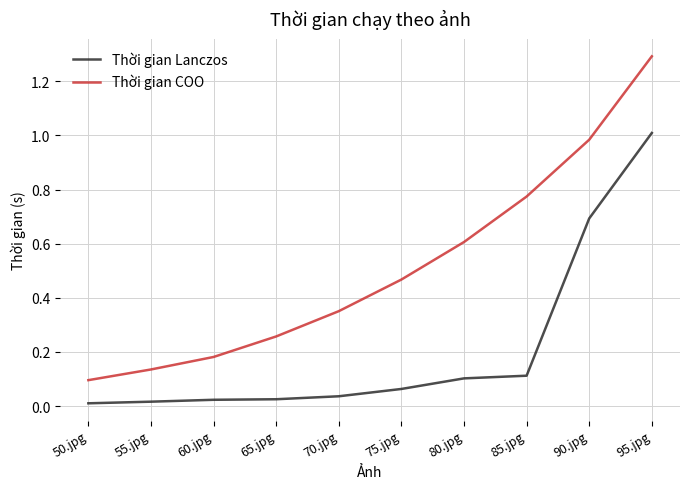

Which category has the lowest value in the Thời gian COO series?

50.jpg